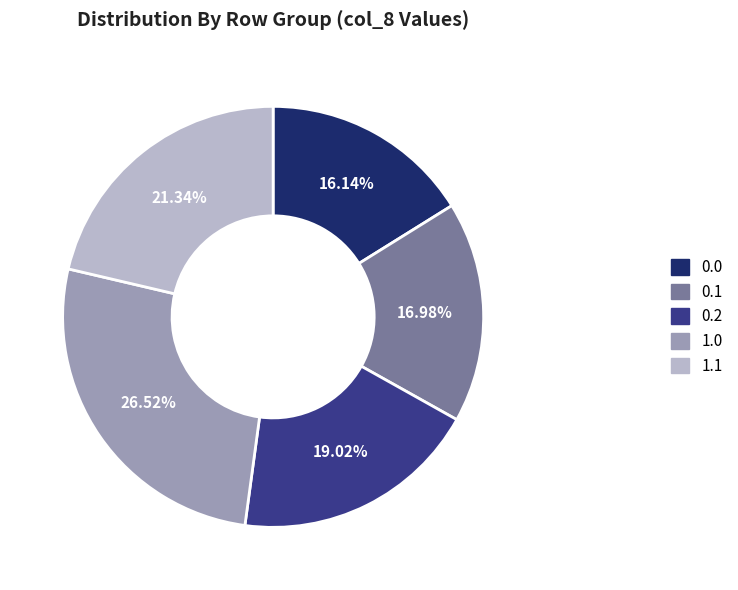

Is there any slice that represents more than half of the pie?

No